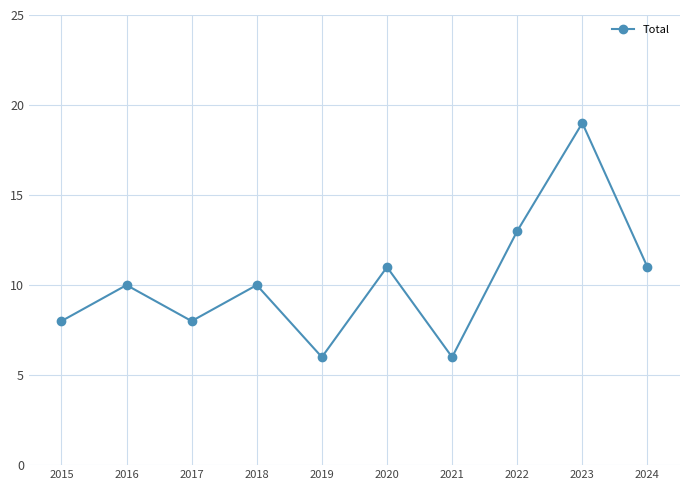

Reading left to right, transcribe all the data shown in this chart.

8	10	8	10	6	11	6	13	19	11